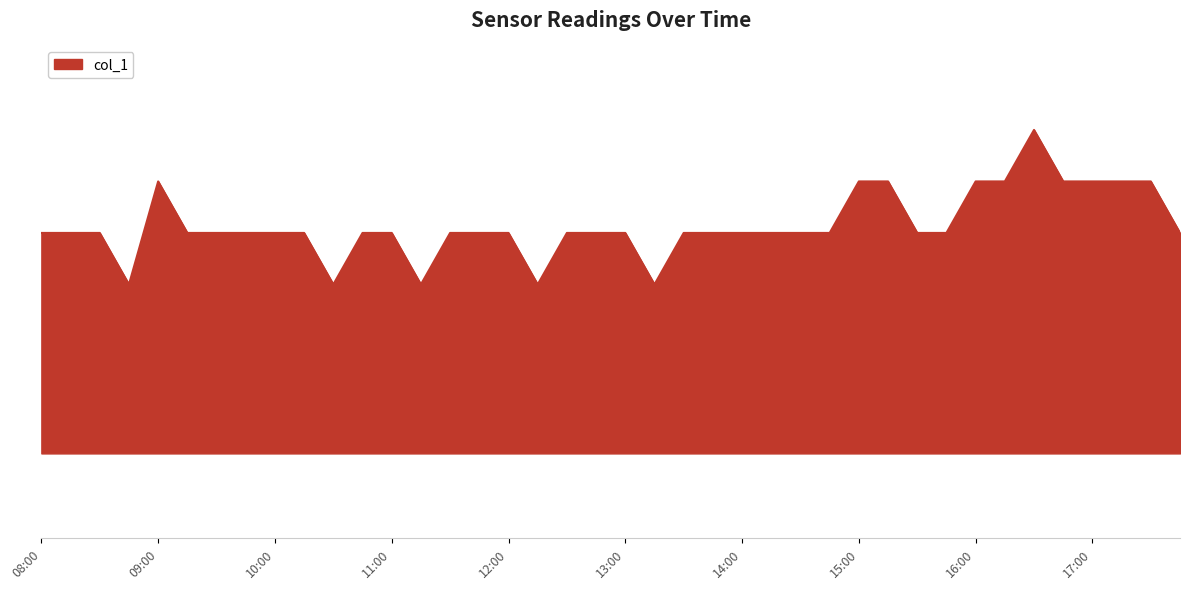

How many points are higher than both their immediate neighbors (excluding endpoints)?

2